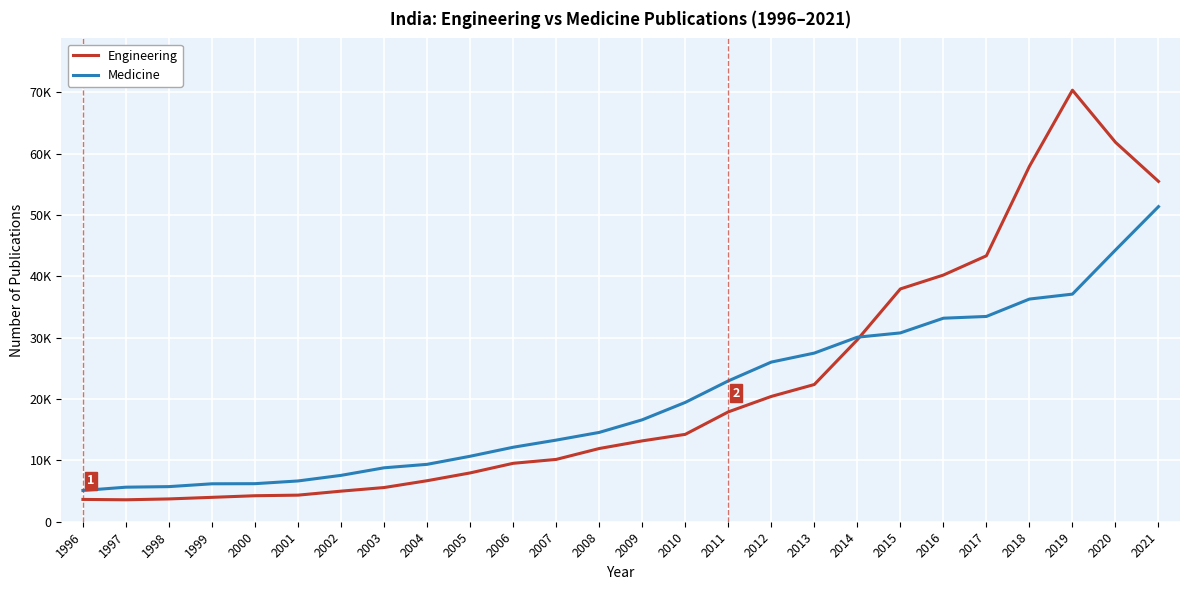

Rank the series at 1999 from lowest to highest value.

Engineering, Medicine